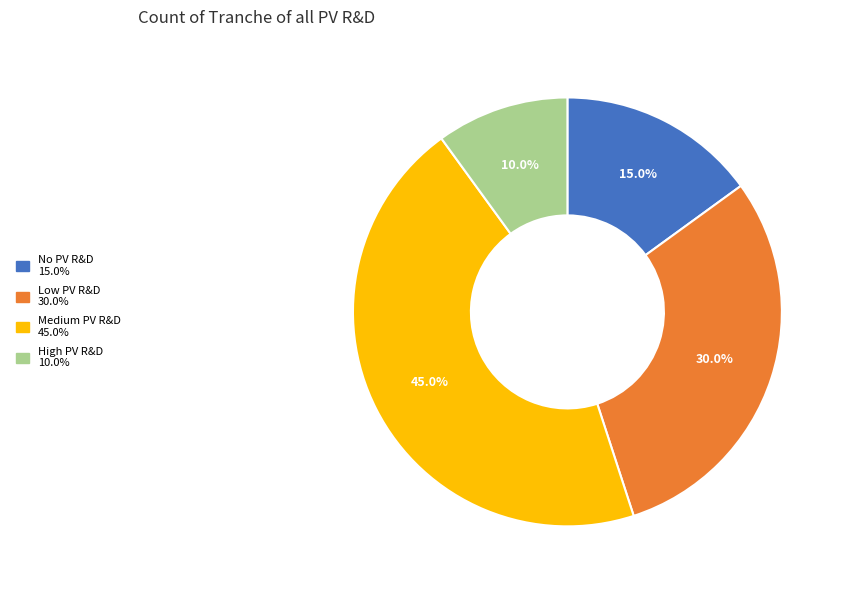

What percentage is the No PV R&D slice, to the nearest percent?

15%